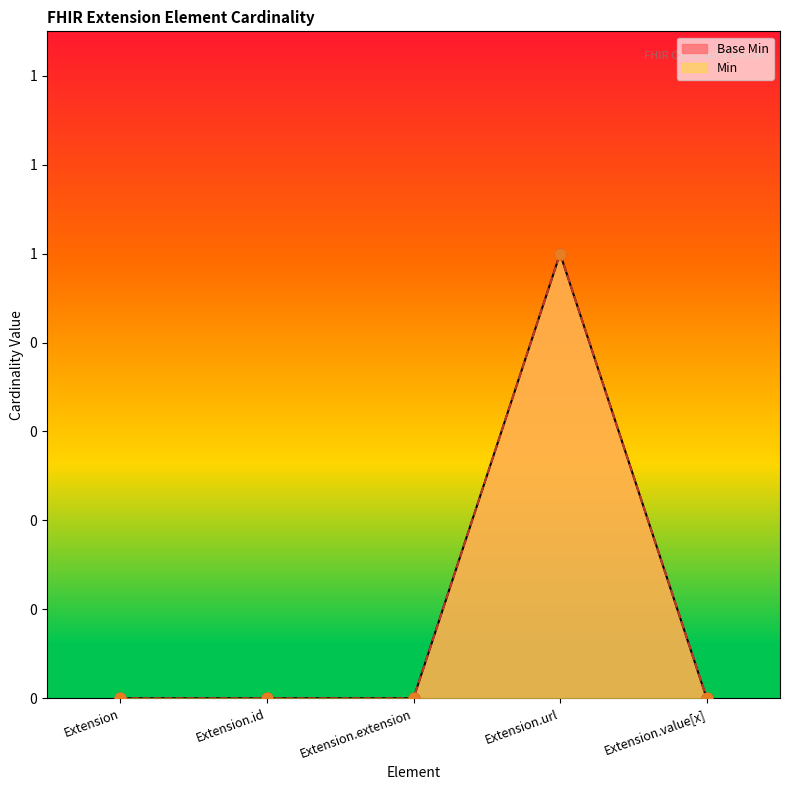

Which series contains the highest Y value?

Base Min